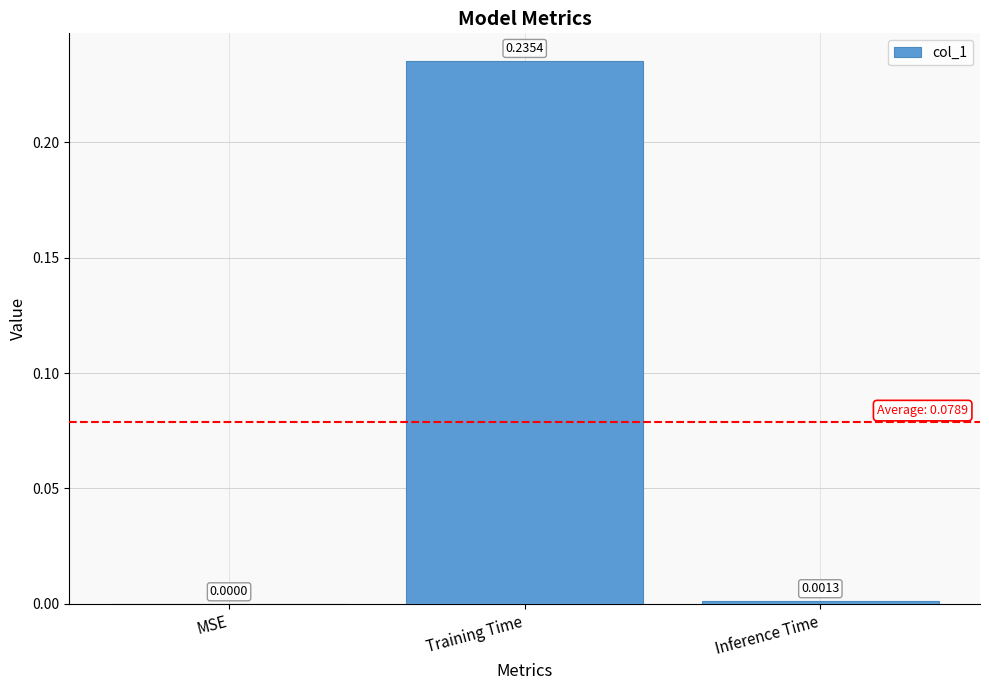

Which has a higher value, MSE or Inference Time?

Inference Time